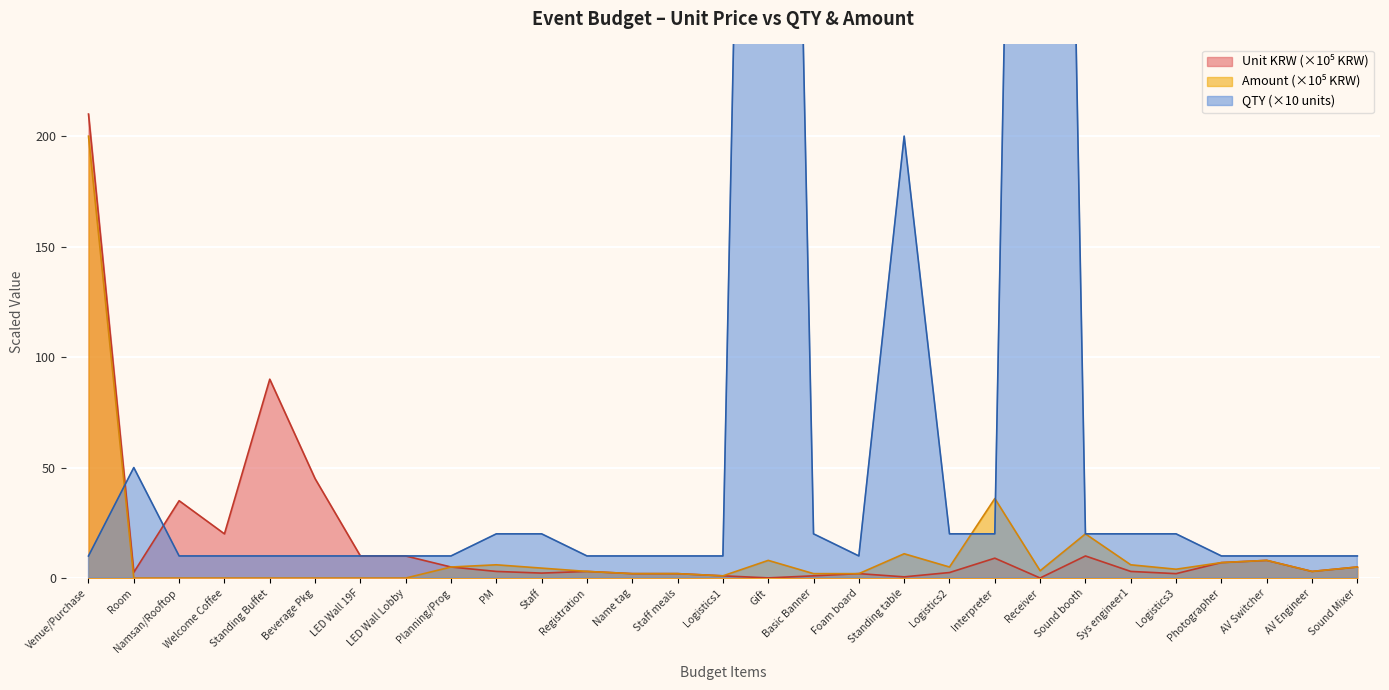

True or false: qty has more than 1 interior local peaks.

True